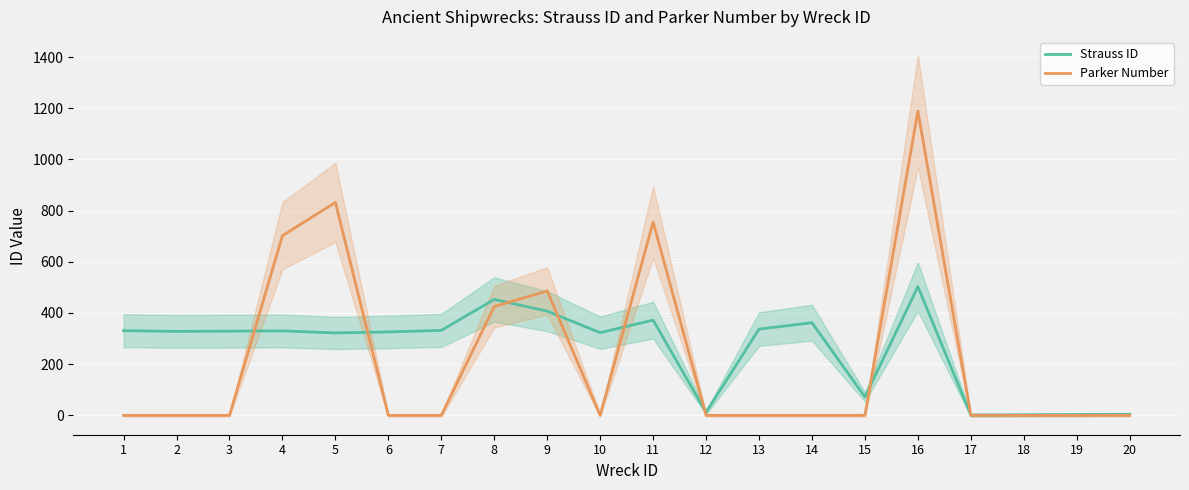

After their last crossing, which series has the higher values: Strauss ID or Parker Number?

Strauss ID